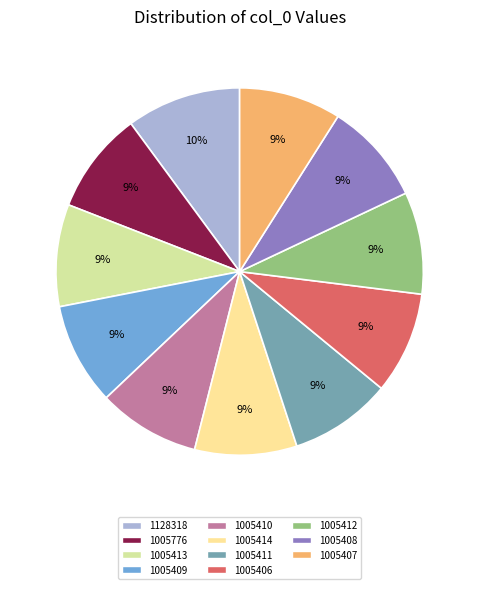

Is the sum of 1005411 and 1005407 greater than half?

No